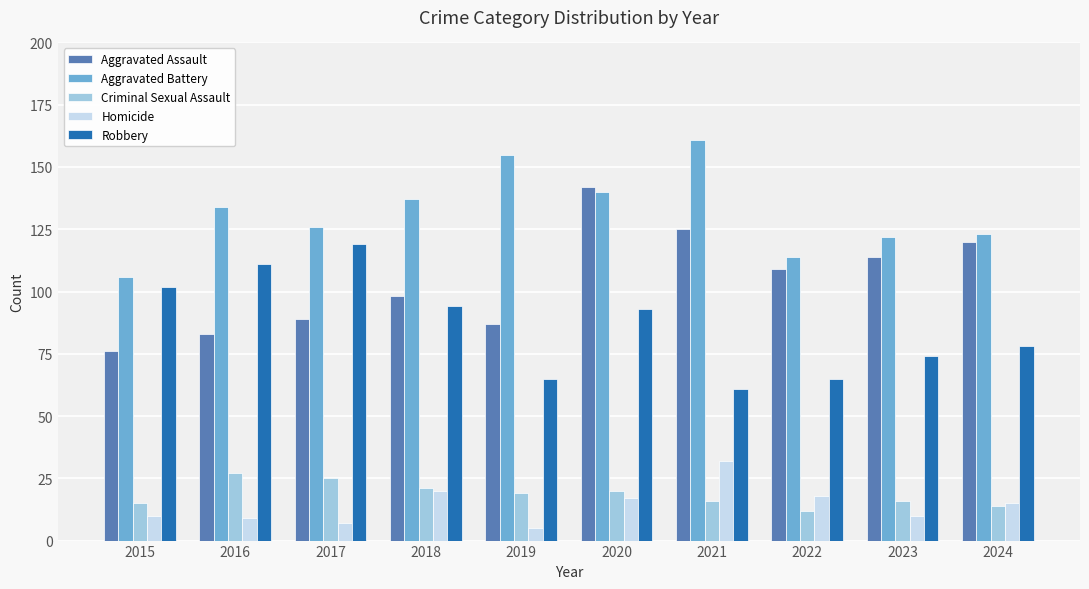

The value of Homicide at 2024 is 15. True or false?

True